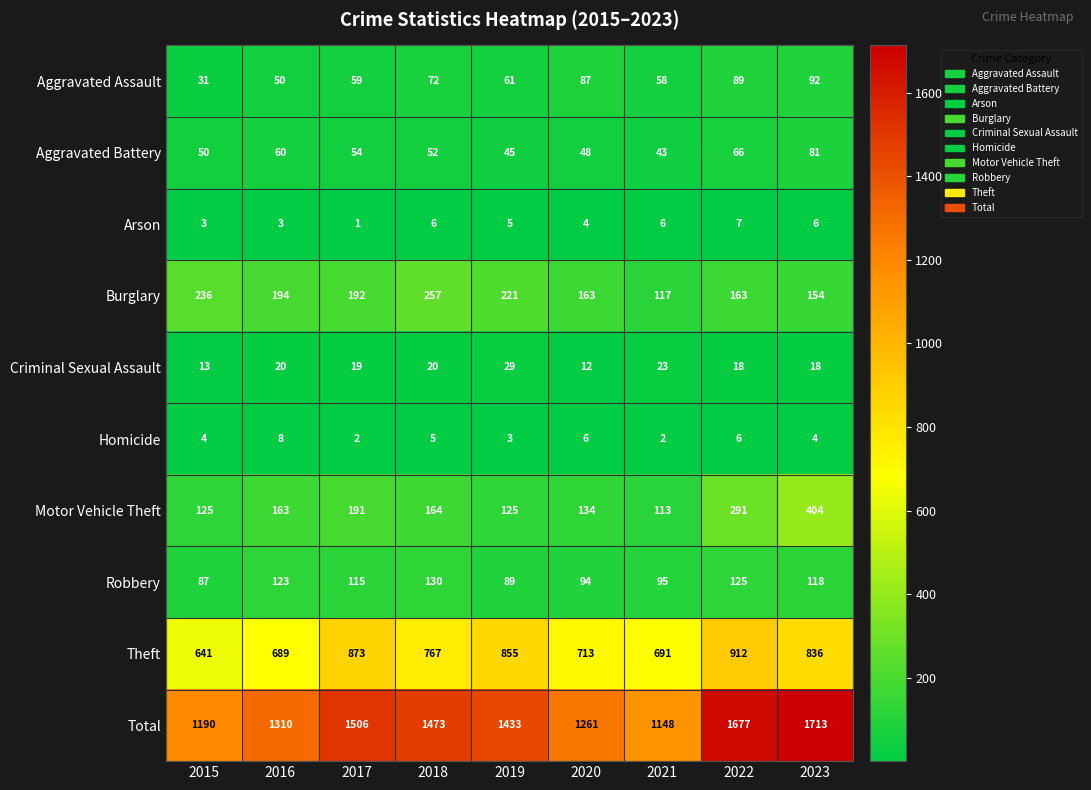

The value of Aggravated Assault at 2017 is 59. True or false?

True